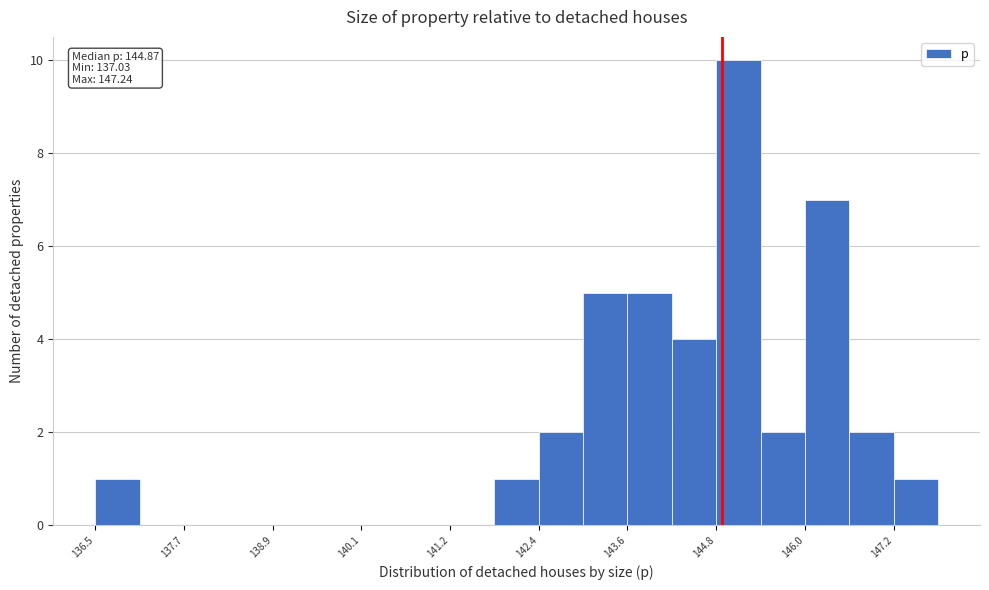

Around what value on the x-axis is the tallest bar? Give the approximate position of its centre, as read against the axis.

145.0